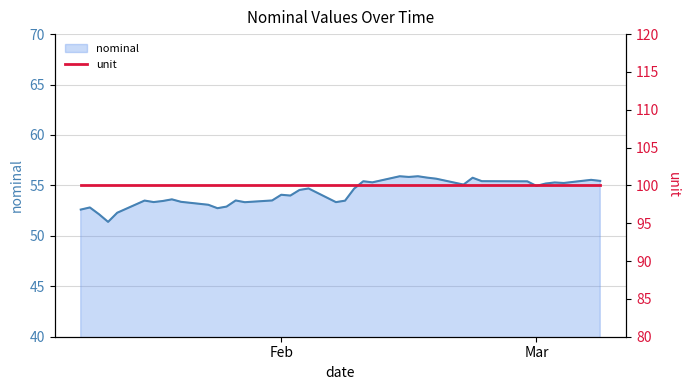

Reading right to left, what are all the values shown in this chart?

55.4	55.6	55.2	55.3	55.2	55.0	55.4	55.4	55.8	55.1	55.7	55.8	55.9	55.8	55.9	55.3	55.4	54.7	53.5	53.3	54.7	54.5	54.0	54.1	53.5	53.3	53.5	52.9	52.7	53.1	53.4	53.6	53.5	53.3	53.5	52.3	51.4	52.1	52.8	52.6